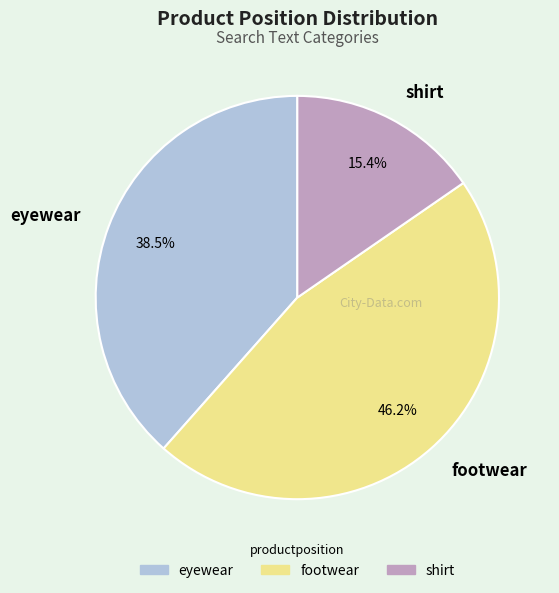

How many slices are in this pie chart?

3